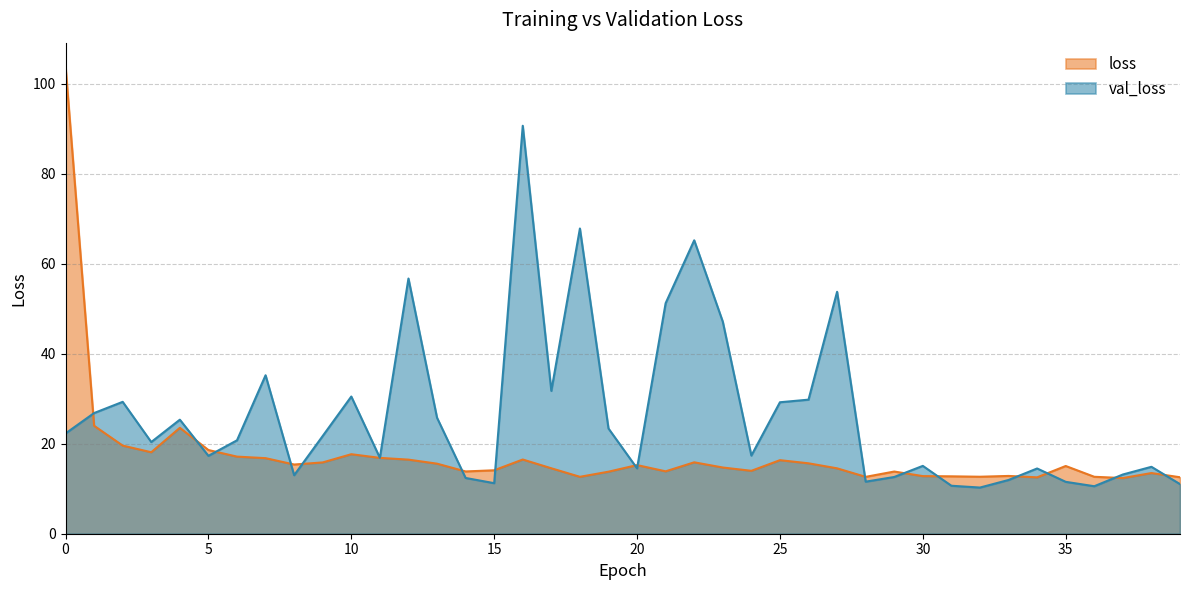

Rank the series by their average value, from highest to lowest.

val_loss, loss